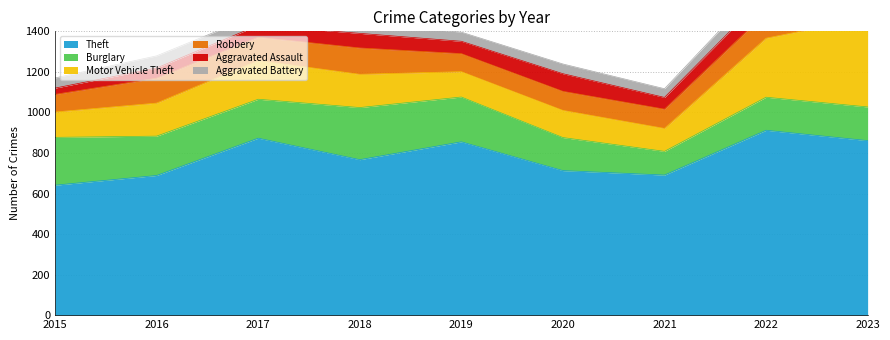

True or false: Motor Vehicle Theft and Theft intersect in this chart.

False